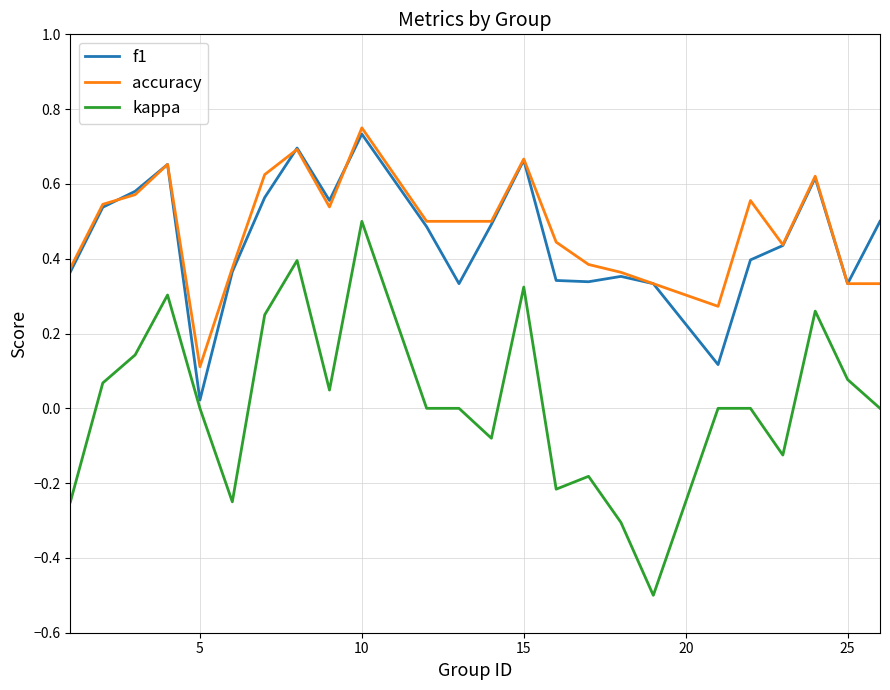

Which series has the largest total across all categories?

accuracy